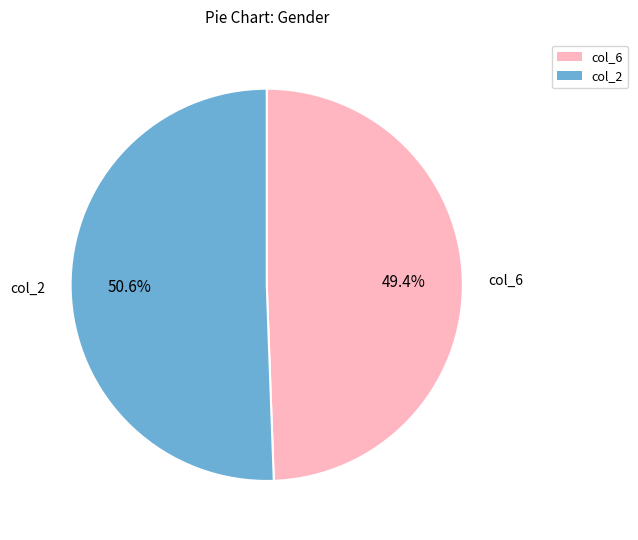

Does any single category account for the majority?

Yes